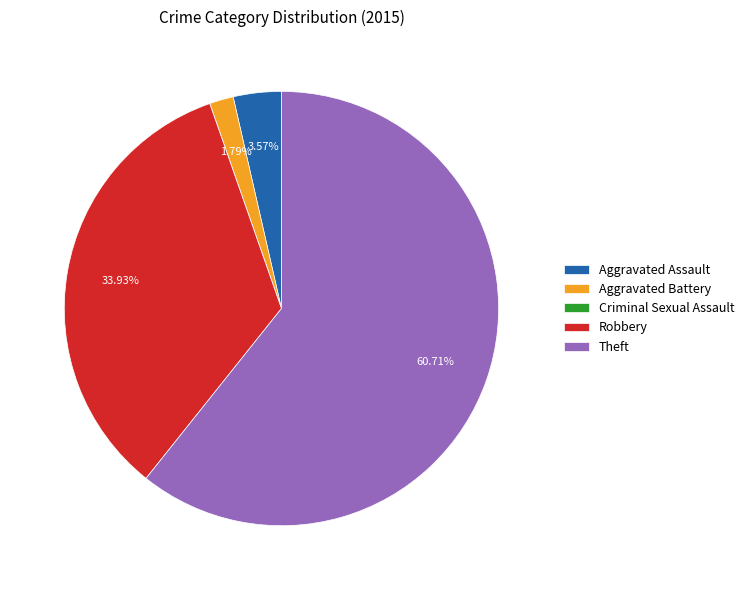

Which category has the biggest portion of the pie?

Theft